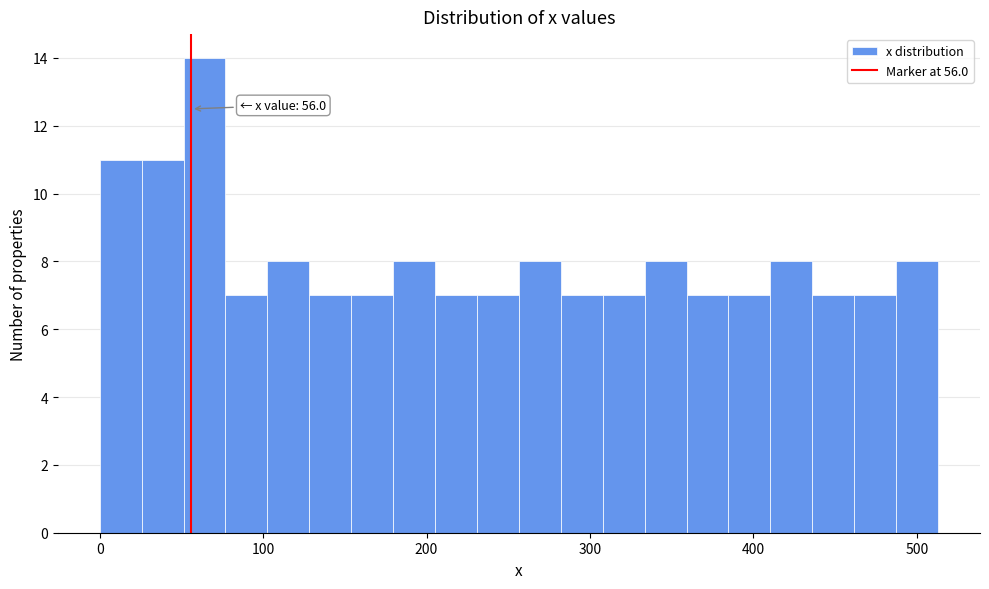

Around what value on the x-axis is the tallest bar? Give the approximate position of its centre, as read against the axis.

60